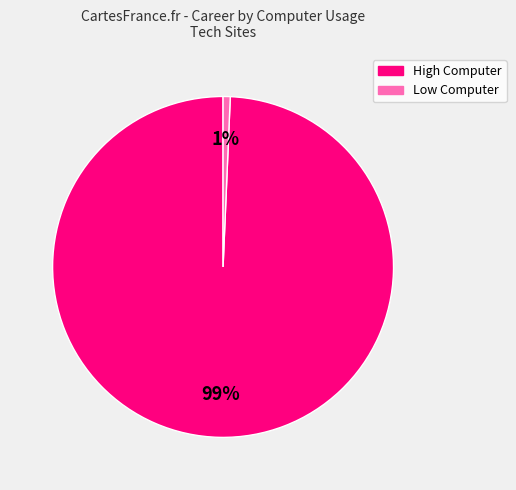

Does any single category account for the majority?

Yes